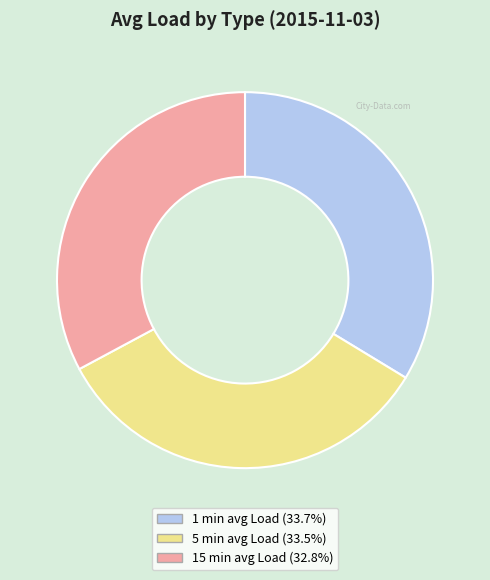

Which category has the smallest portion of the pie?

15 min avg Load